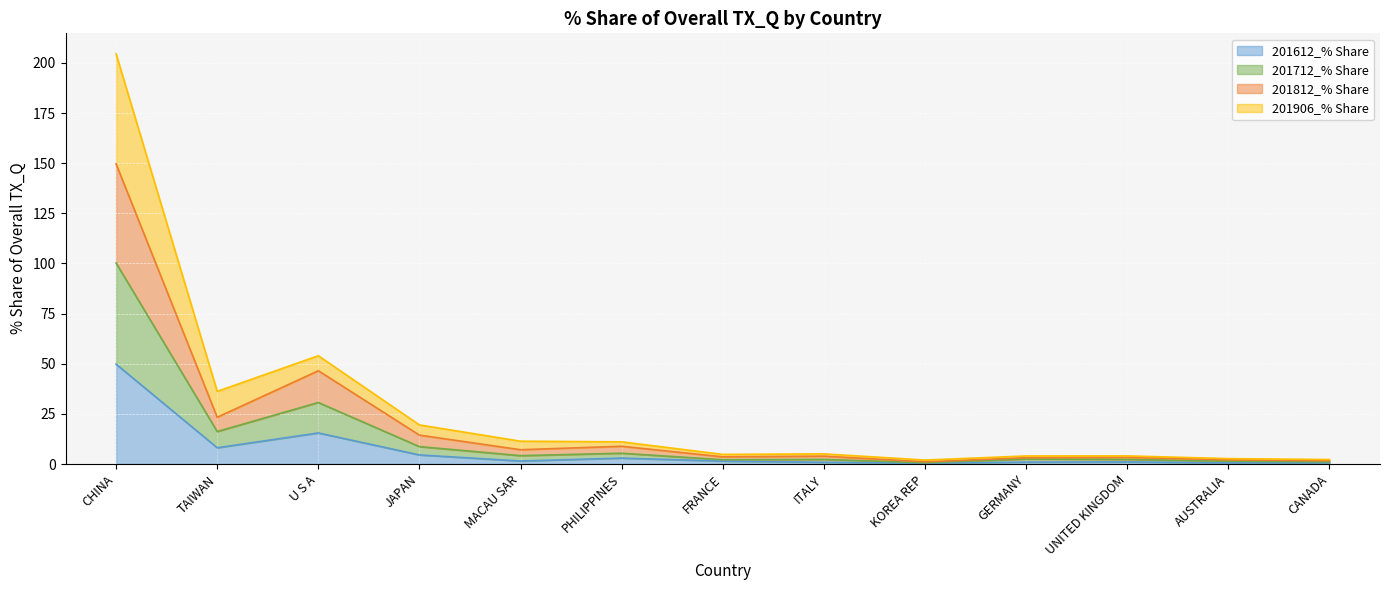

True or false: 201612_% Share and 201712_% Share intersect in this chart.

False